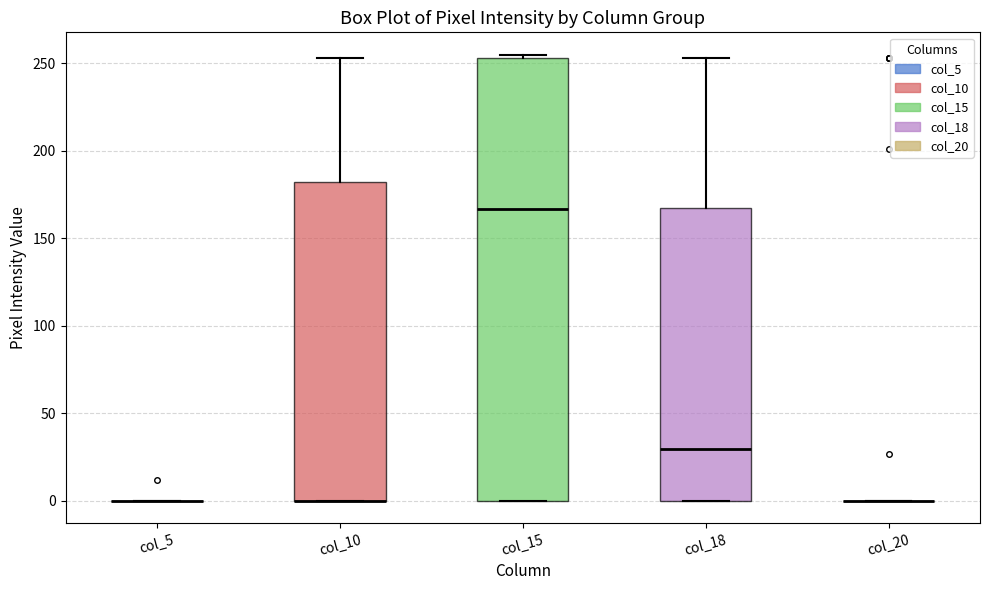

Reading left to right, read every box against the y-axis: the position of its median line, the range the box covers, and the ends of its whiskers. The values are not printed on the chart, so give them approximately, as read against the axis.

col_5: box collapsed to a line at 0, whiskers 0 to 0
col_10: median 0 (drawn on the box's lower edge), box 0 to 180, whiskers 0 to 255
col_15: median 165, box 0 to 255, whiskers 0 to 255 (just above the box's upper edge)
col_18: median 30, box 0 to 170, whiskers 0 to 255
col_20: box collapsed to a line at 0, whiskers 0 to 0